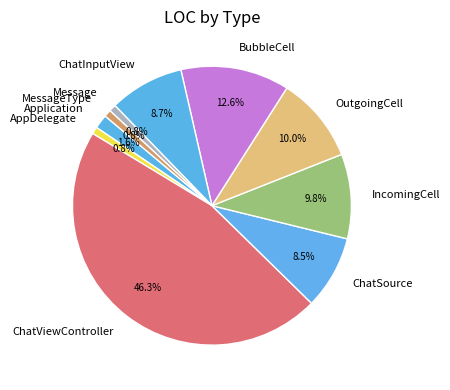

Count the number of slices in the pie.

10